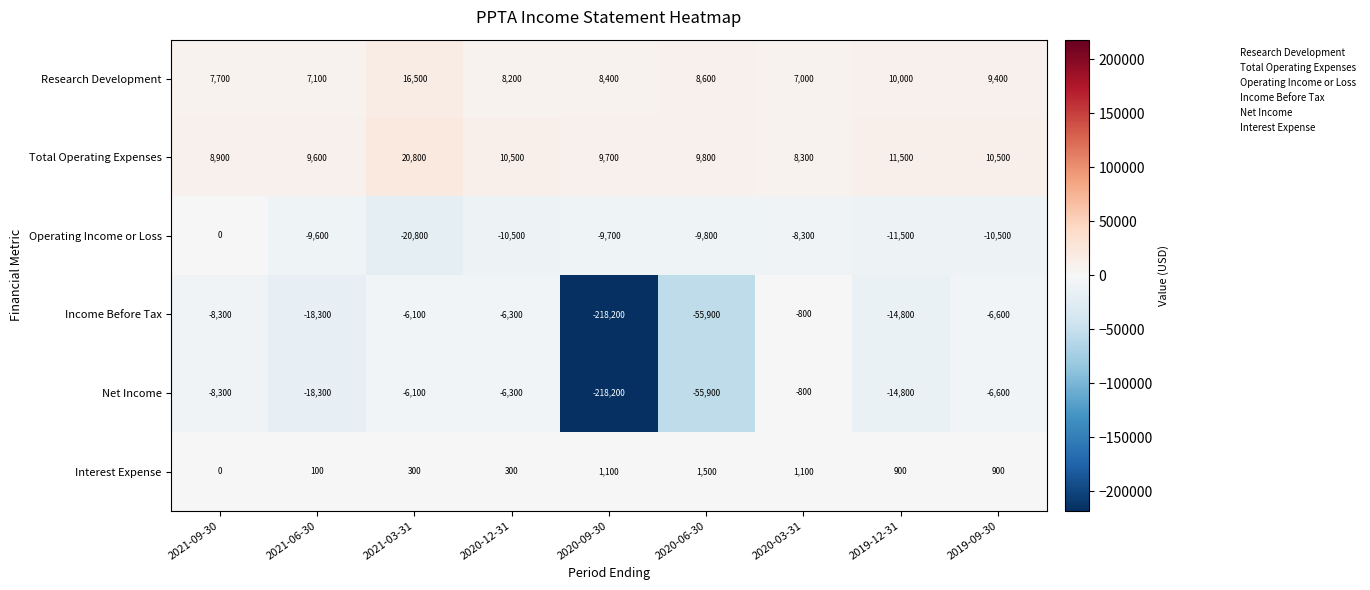

What is the spread (max minus min) of values at 2020-03-31?

16600